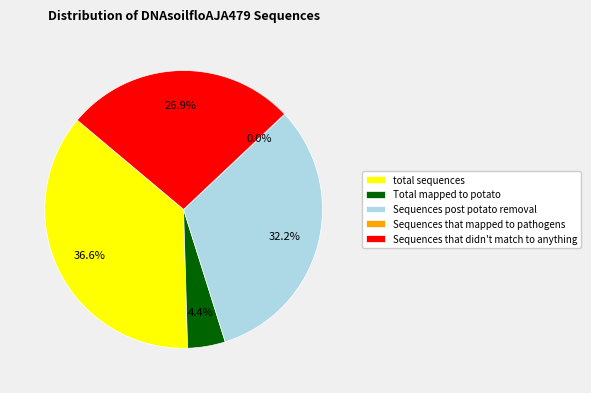

To the nearest percent, what is the combined percentage of Total mapped to potato and total sequences?

41%